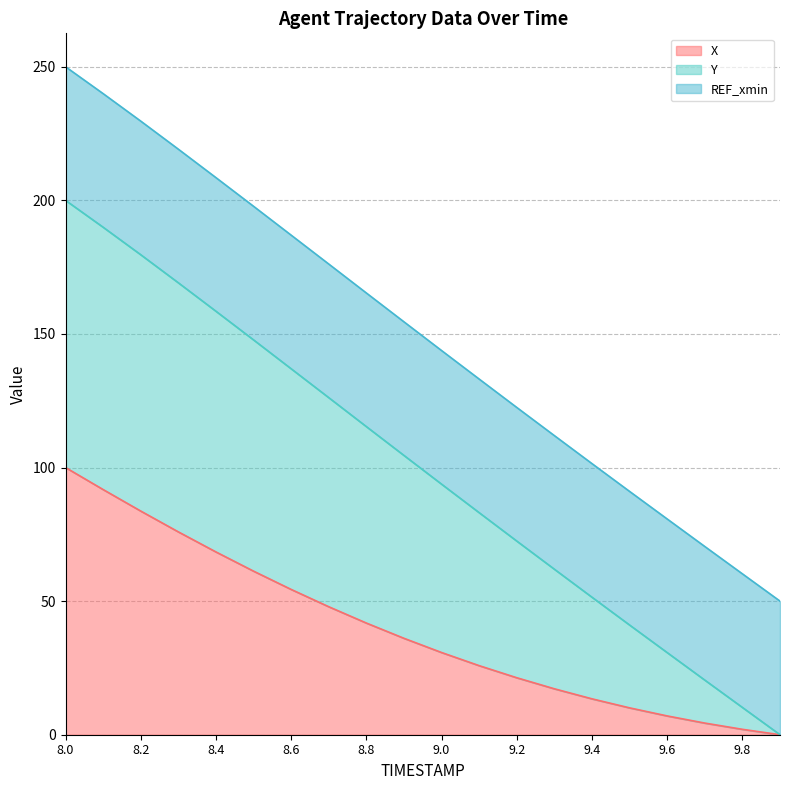

At which category is the sum across all series the highest?

8.0